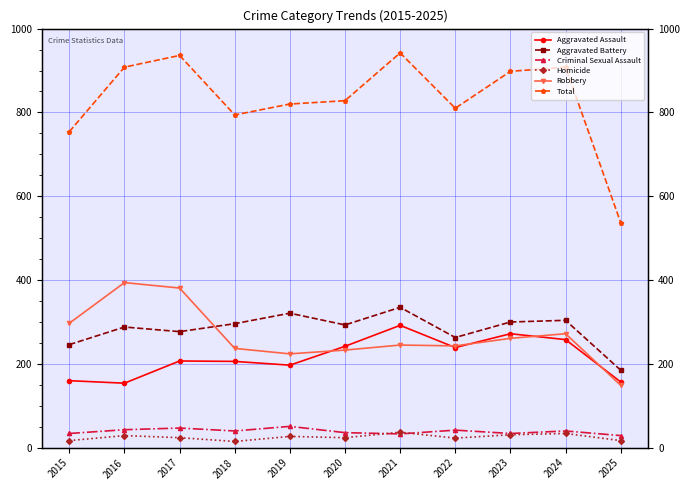

What are all the series names shown in the legend?

Aggravated Assault, Aggravated Battery, Criminal Sexual Assault, Homicide, Robbery, Total